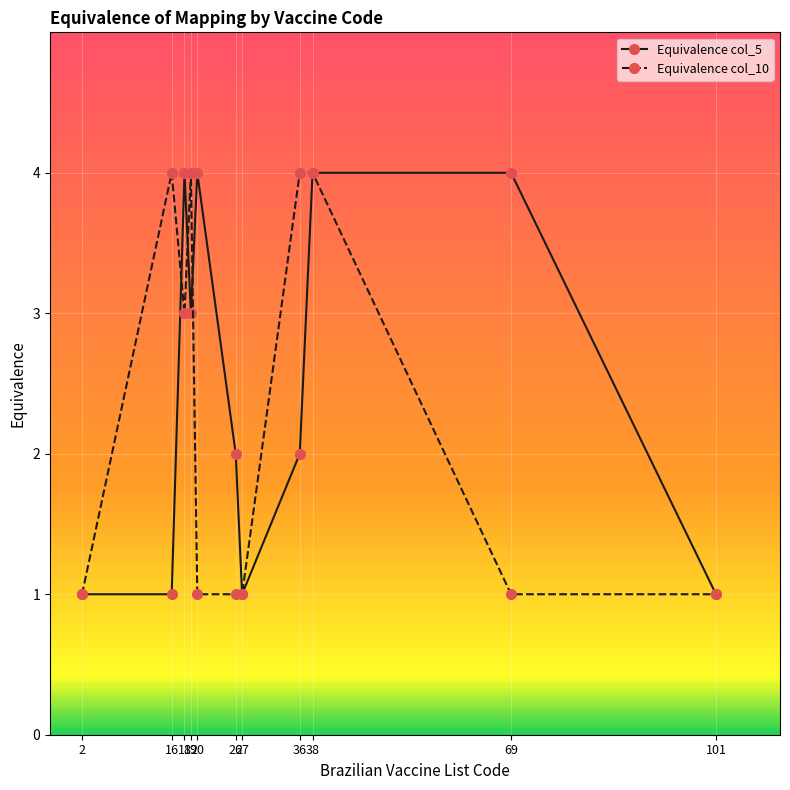

True or false: Equivalence col_10 has more than 0 points higher than both neighbors.

True